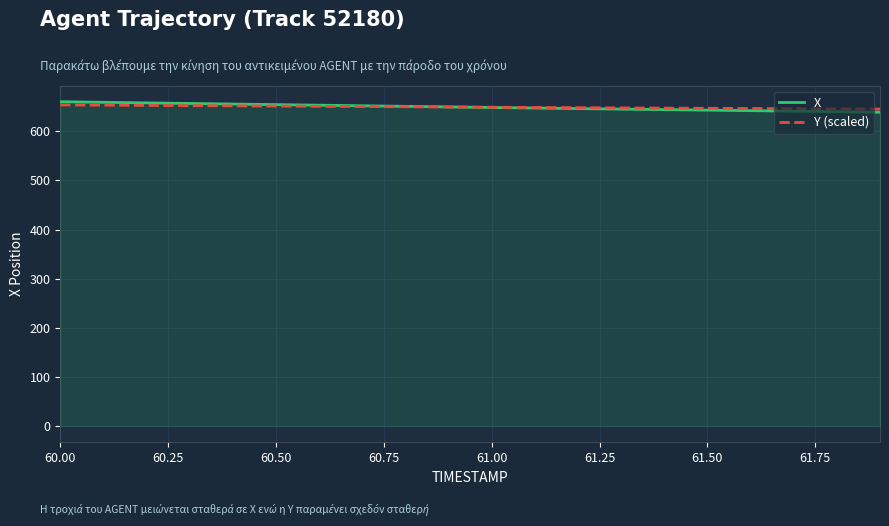

What is the greatest value displayed?

660.4